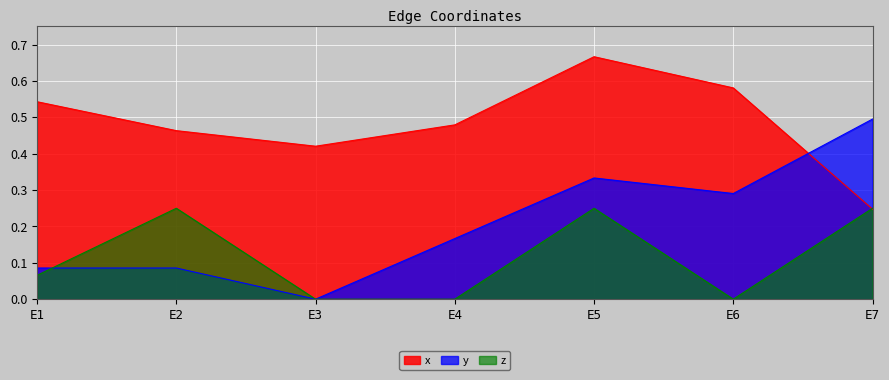

The value of y at E6 is 0.3. True or false?

True